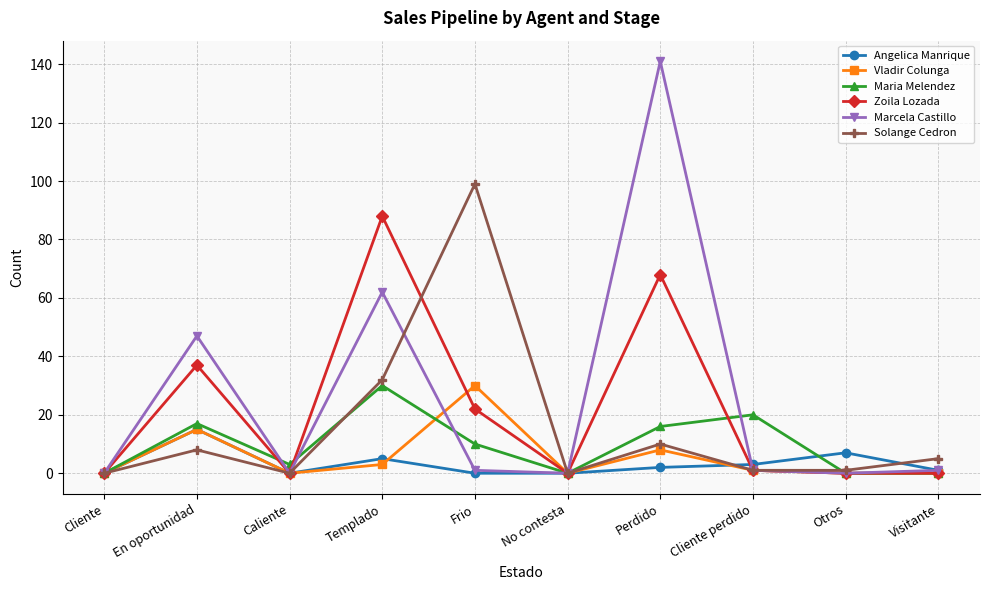

What is the greatest value displayed?

141